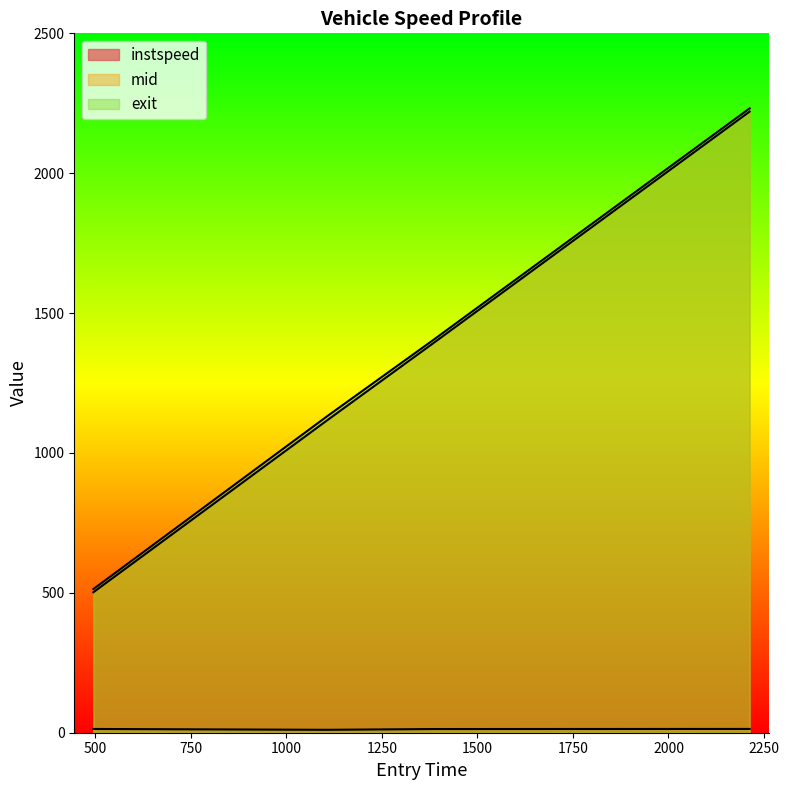

How many lines are shown in the chart?

3